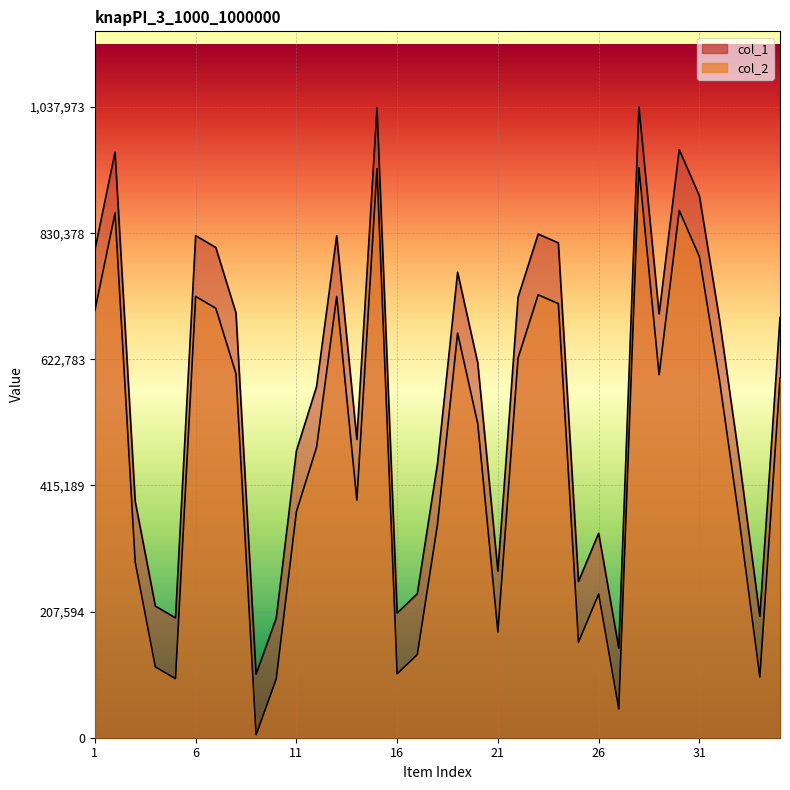

Which series has the widest spread of values?

col_1